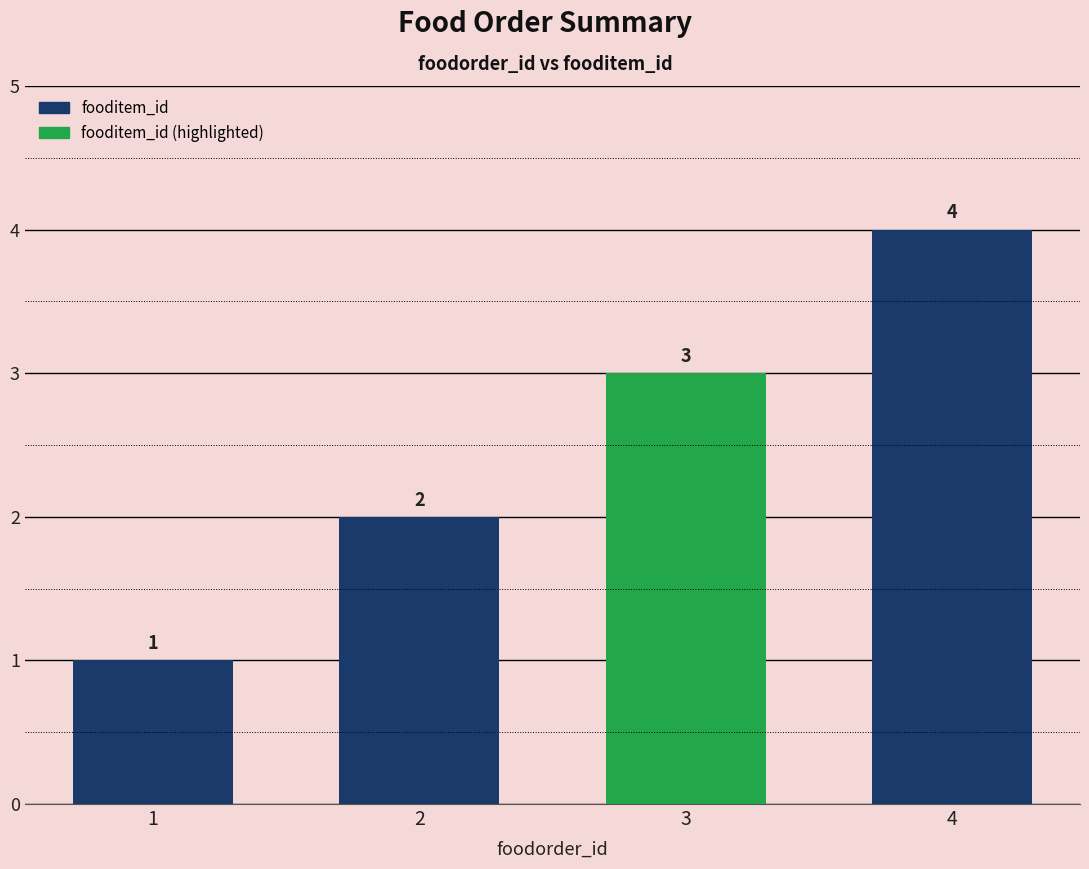

Rank the categories by value from highest to lowest.

4, 3, 2, 1